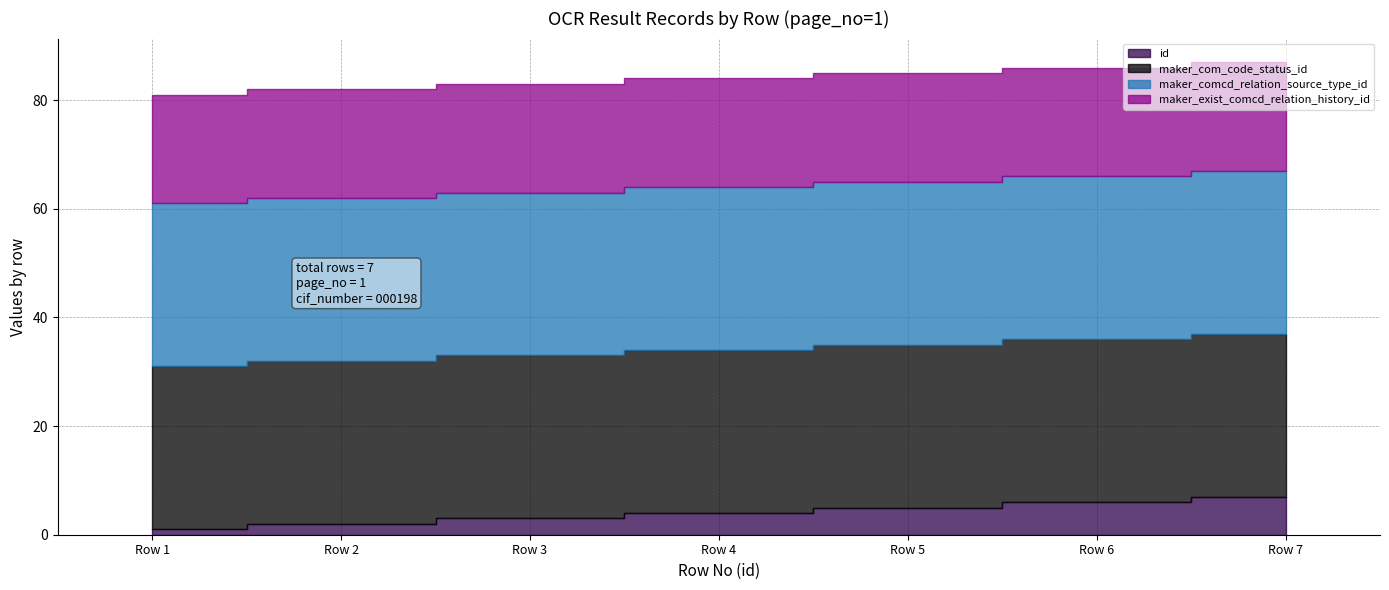

What value does the id series have at Row 7?

7